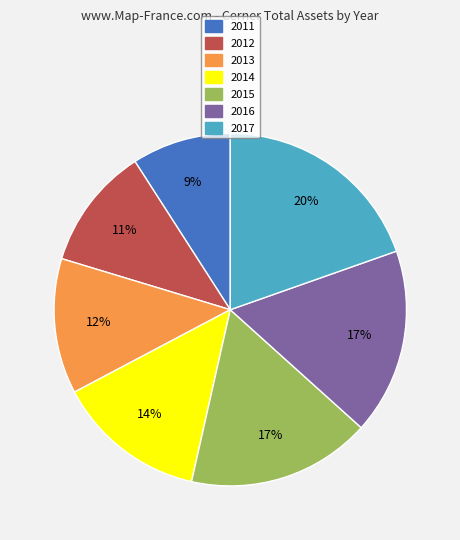

Which category has the biggest portion of the pie?

2017